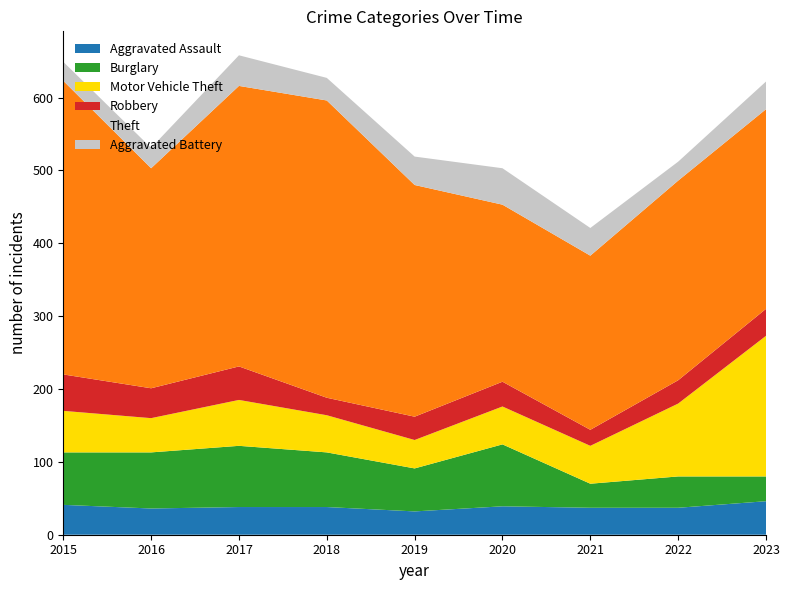

Reading right to left, transcribe all the data shown in this chart.

Aggravated Assault: 46	37	37	39	32	38	38	36	41
Burglary: 34	43	33	85	59	75	84	77	72
Motor Vehicle Theft: 193	100	52	52	39	51	63	47	57
Robbery: 37	32	22	34	32	24	46	41	50
Theft: 274	274	239	243	318	408	385	302	403
Aggravated Battery: 38	26	38	50	39	31	42	28	26